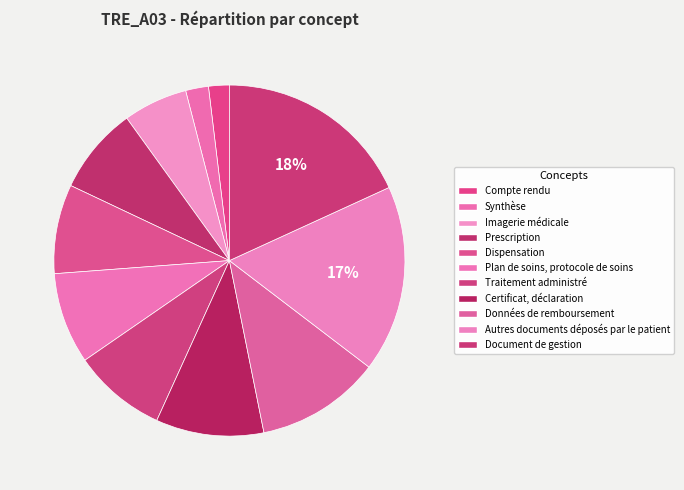

Count the number of slices in the pie.

11